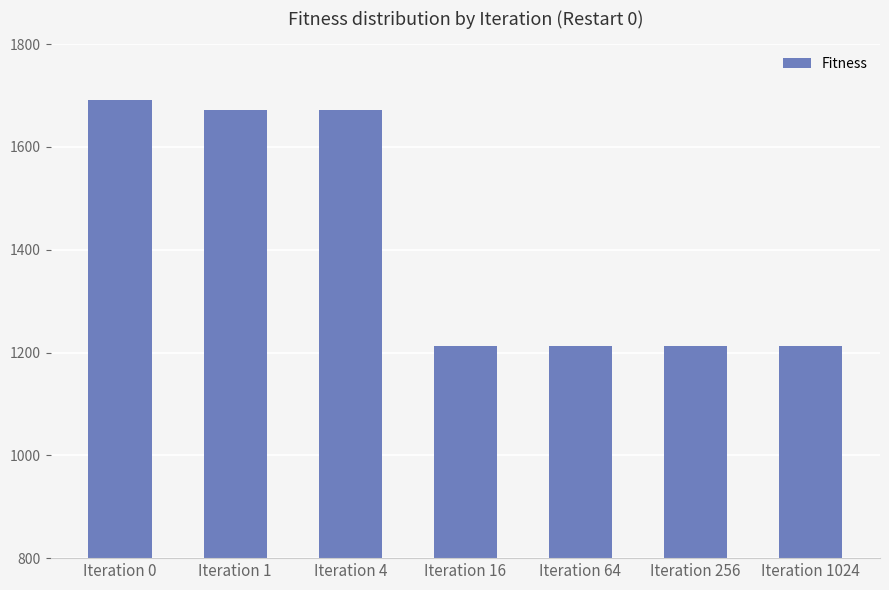

How many bars are there in total?

7